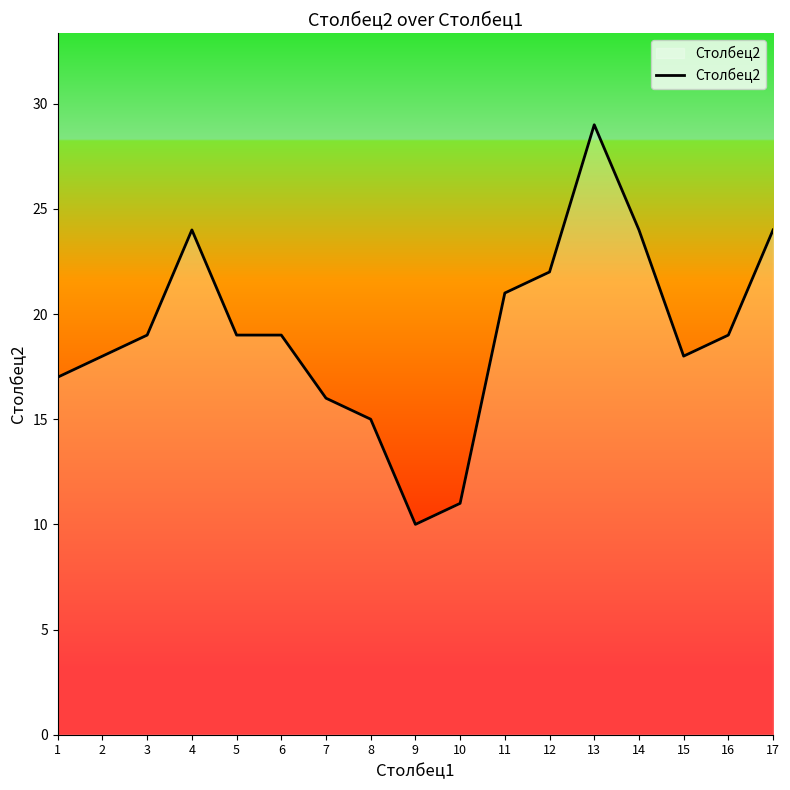

Which has a higher value, 13 or 5?

13